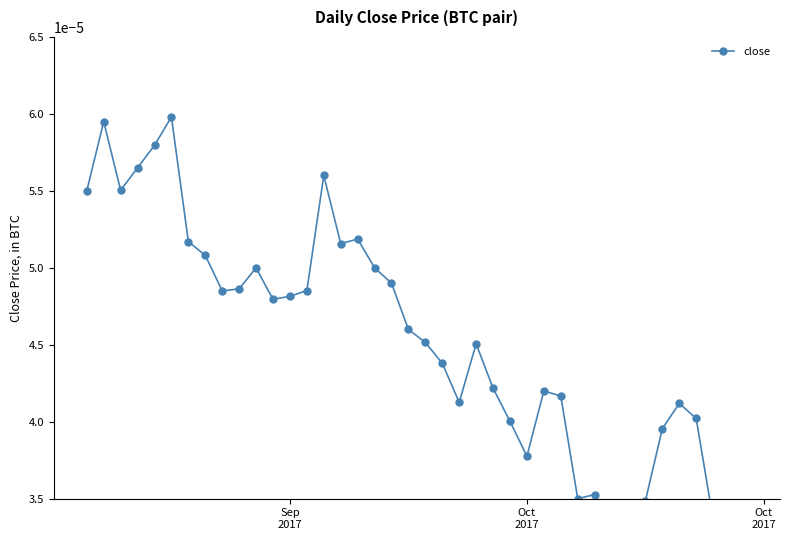

Count the values in the range 0 to 1.

40